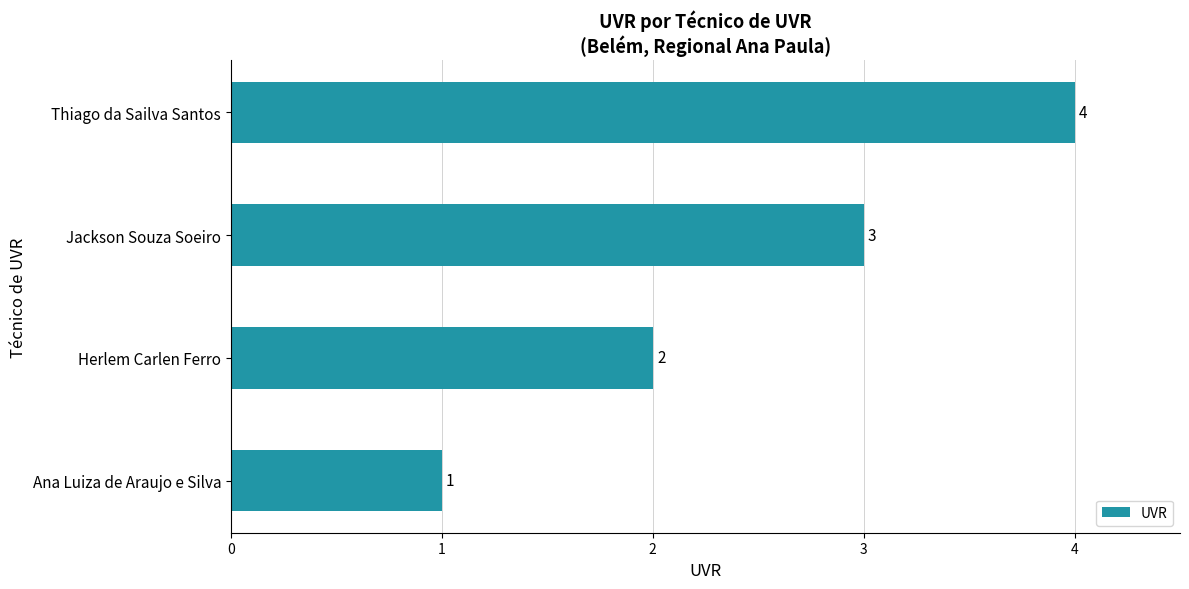

What is the ratio of the value at Thiago da Sailva Santos to the value at Jackson Souza Soeiro?

1.3